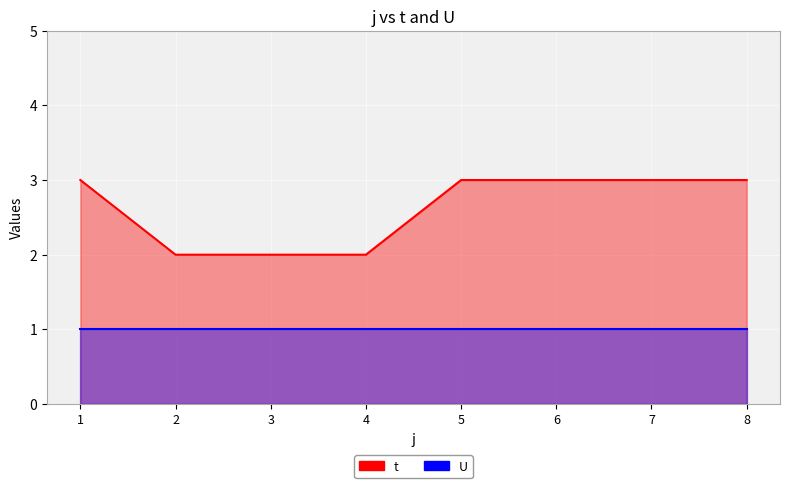

What is the spread (max minus min) of values at 6?

2